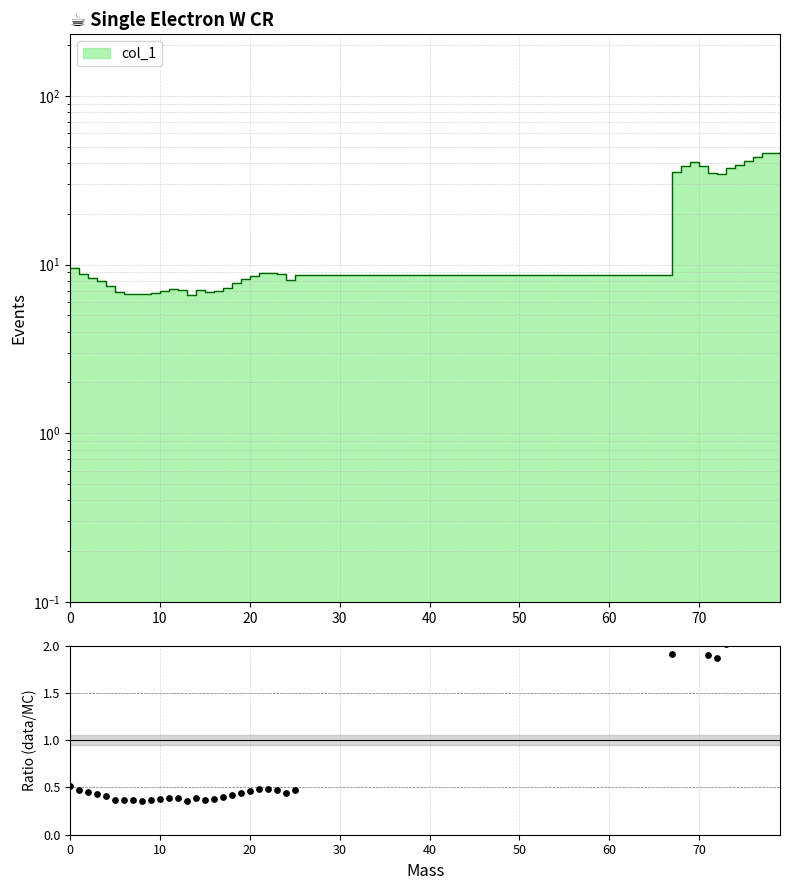

Between 30 and 16, which is larger?

30